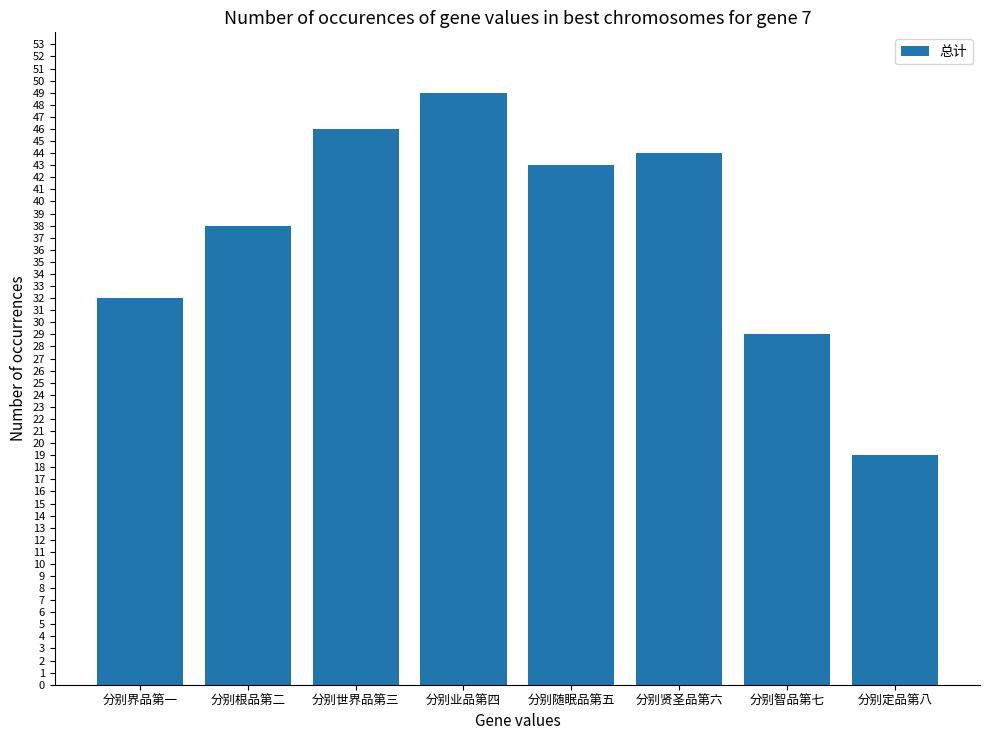

What is the smallest value displayed?

19